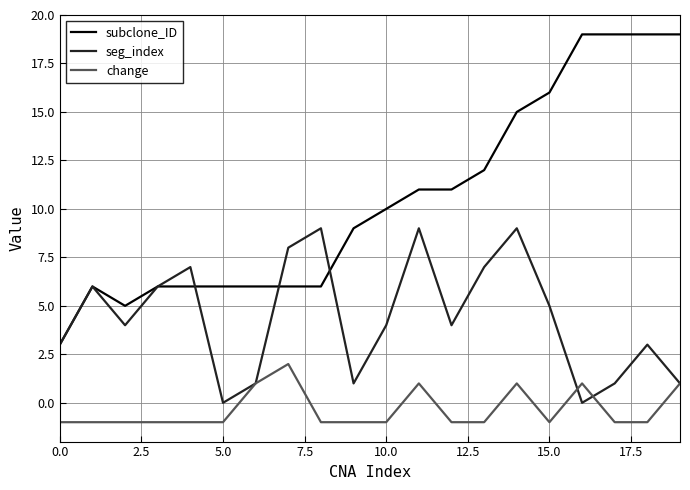

Rank the series by their average value, from highest to lowest.

subclone_ID, seg_index, change